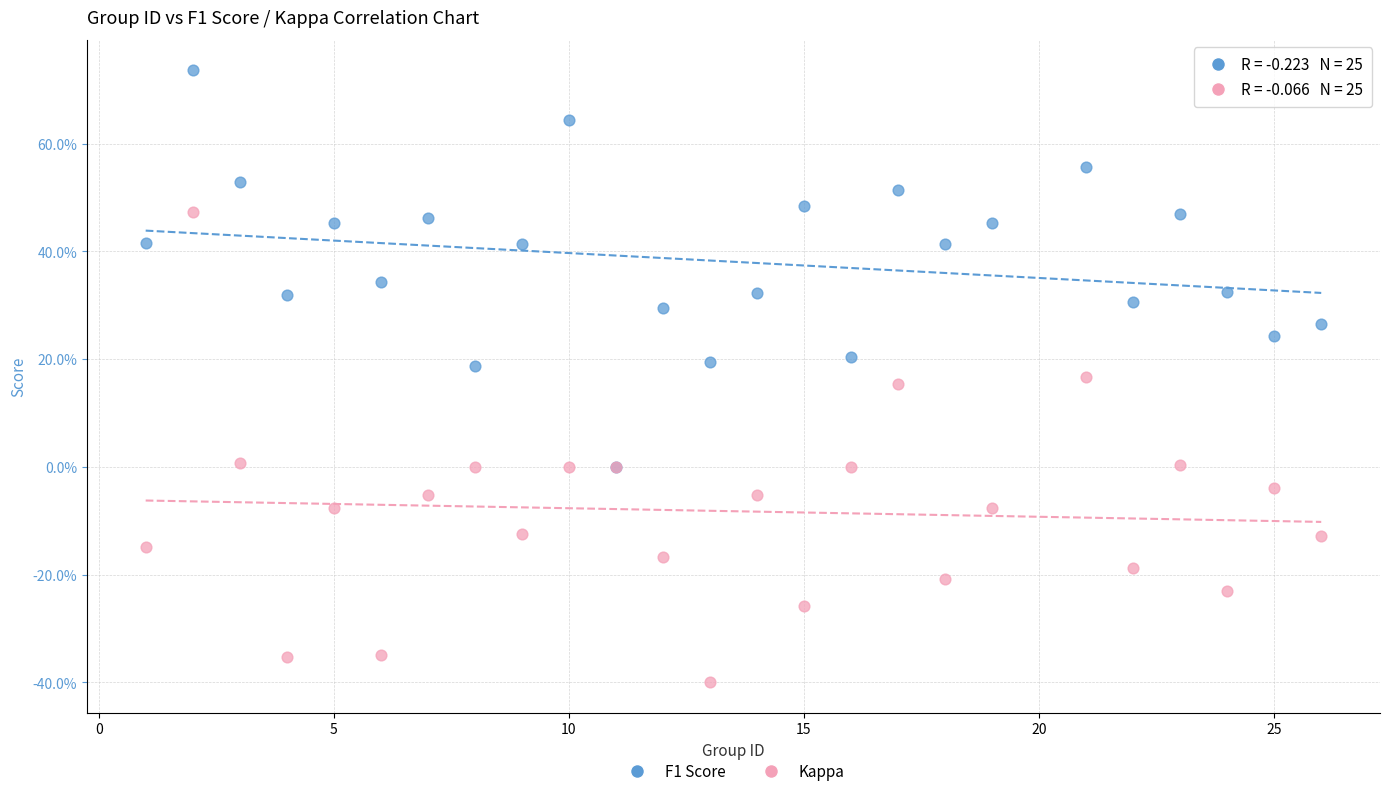

Which series contains the lowest Y value?

Kappa